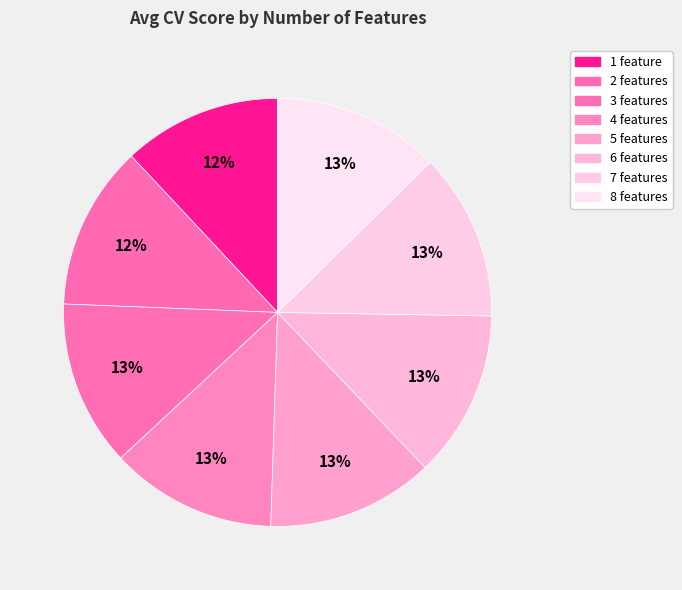

Which category has the biggest portion of the pie?

7 features